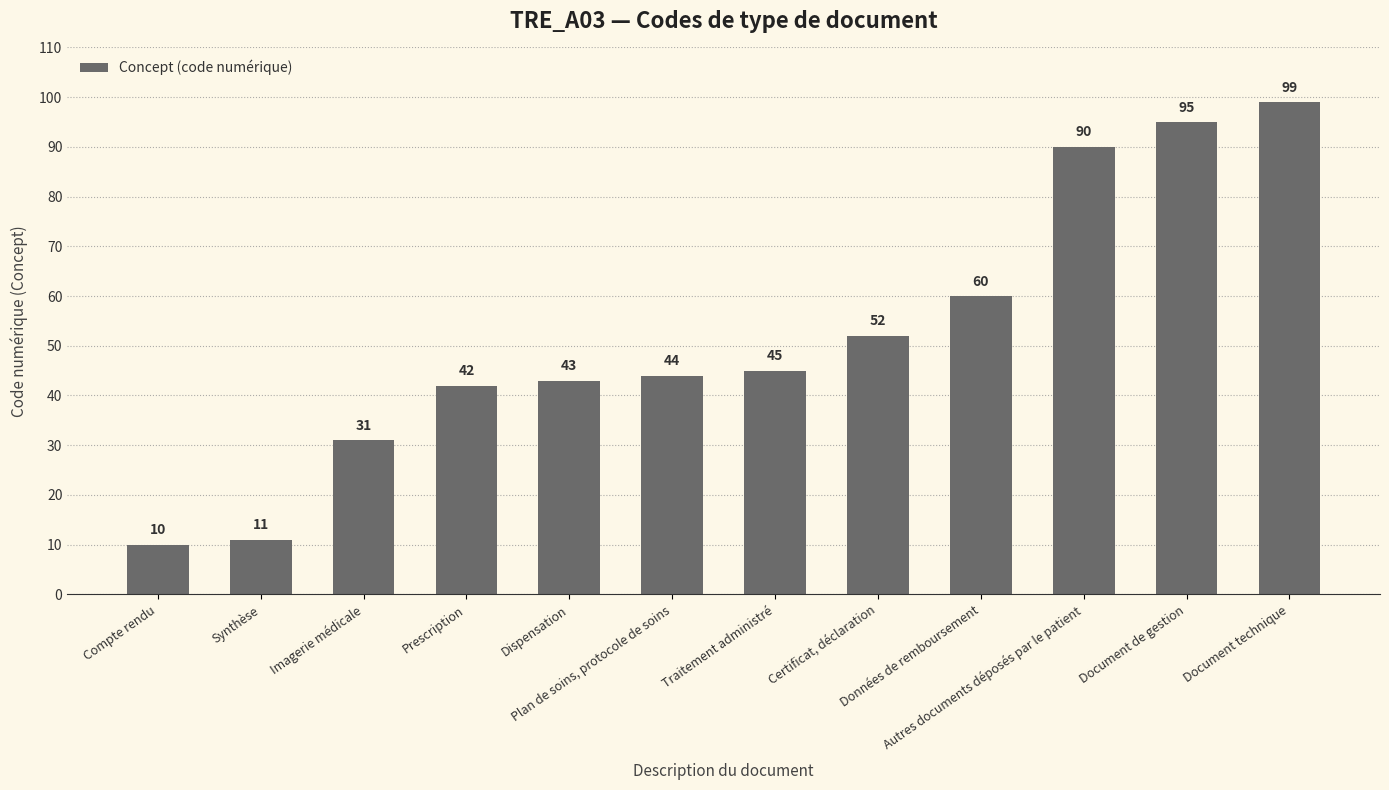

What position from the left is Document technique?

12